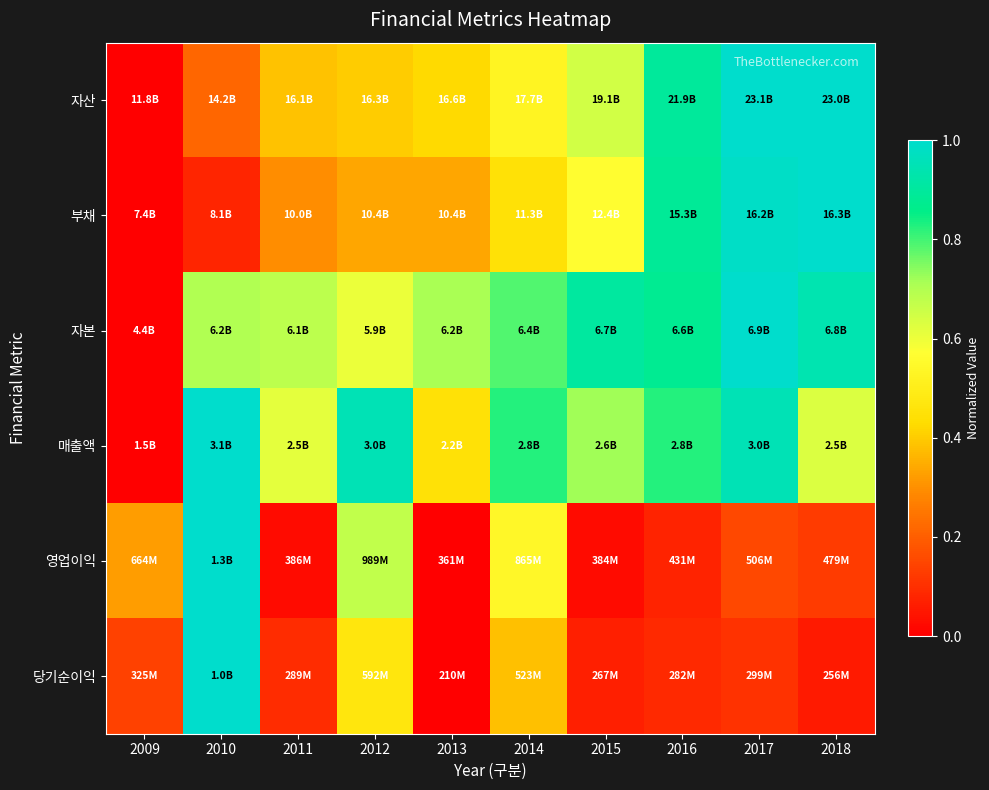

At 2018, list the series in order from smallest to largest.

당기순이익, 영업이익, 매출액, 자본, 자산, 부채